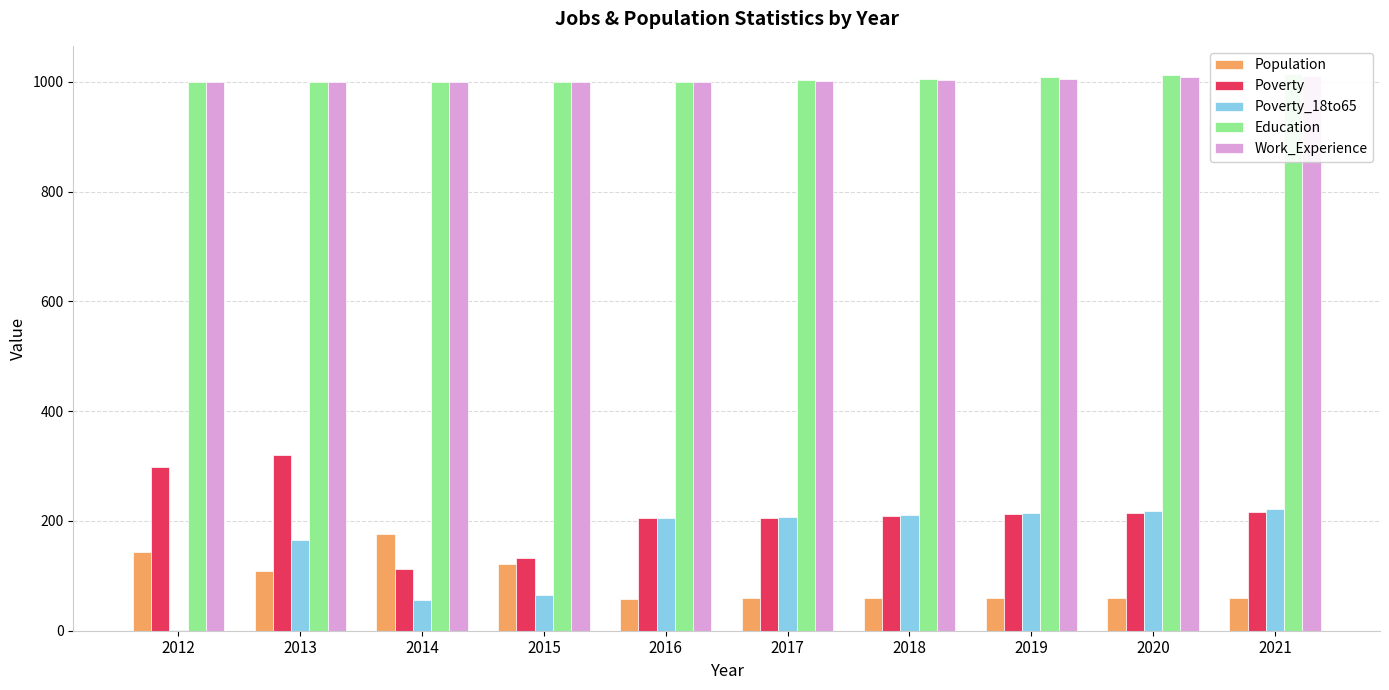

What is the lowest value of the Education series?

1000